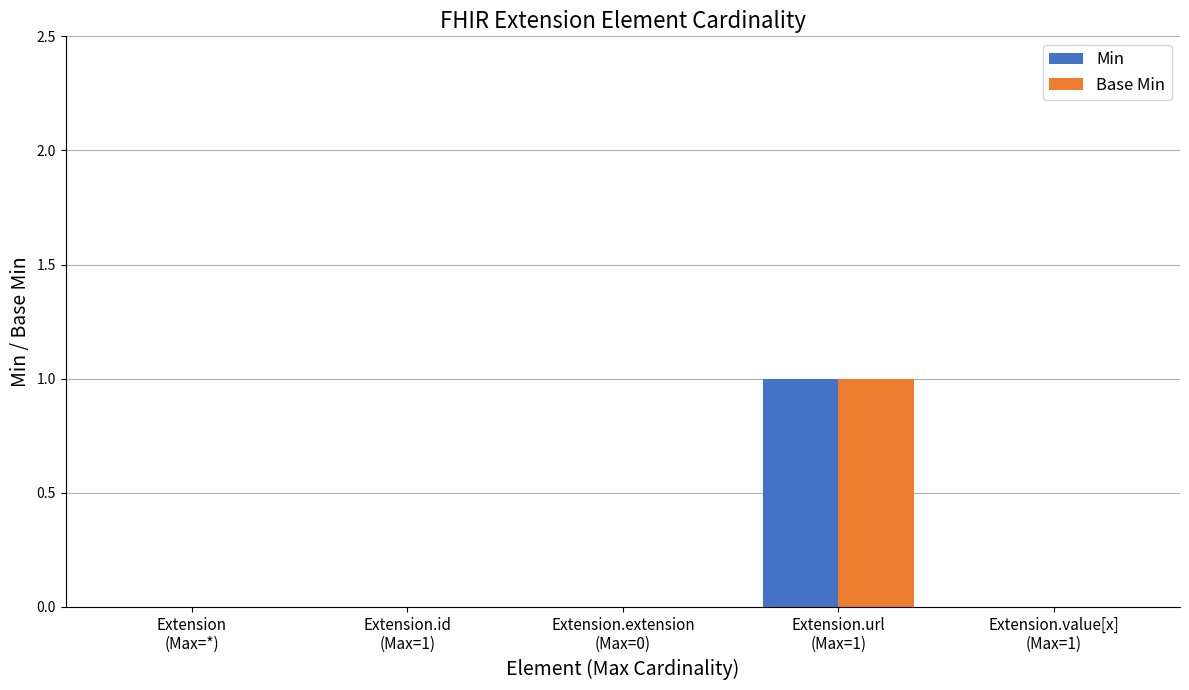

Count the number of data series in this chart.

2